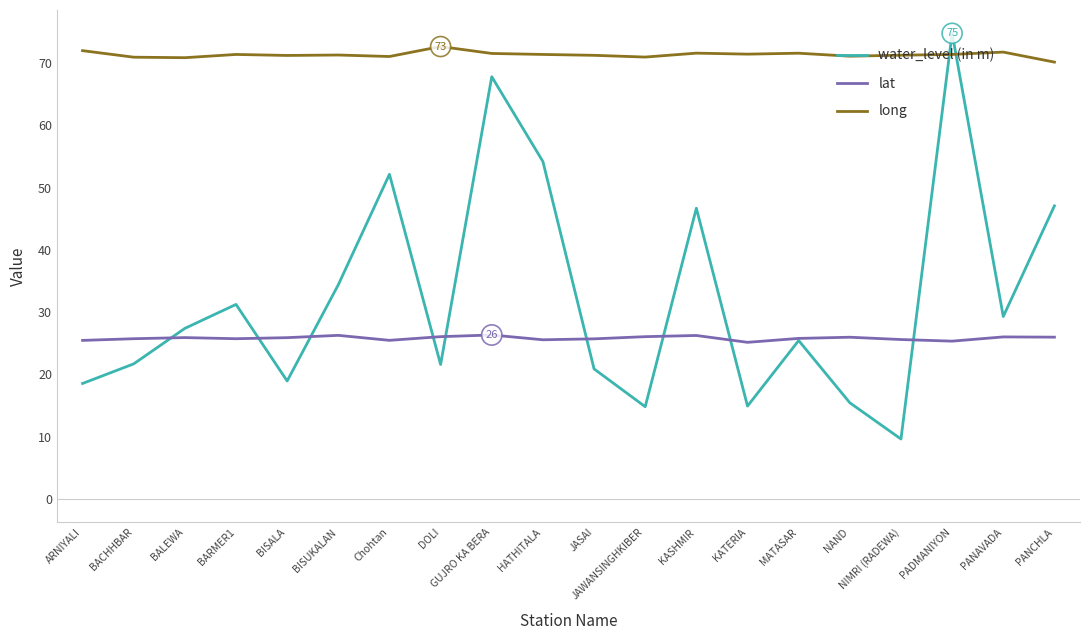

The water_level (in m) series shows 27.4 at BALEWA. True or false?

True